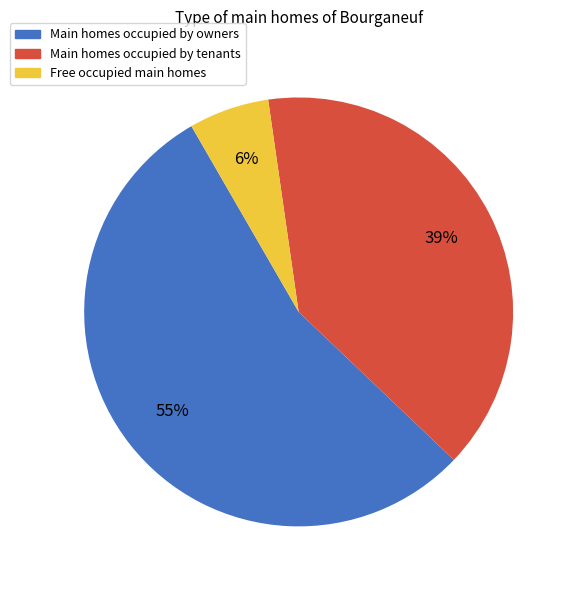

Is Main homes occupied by tenants the majority of the pie?

No